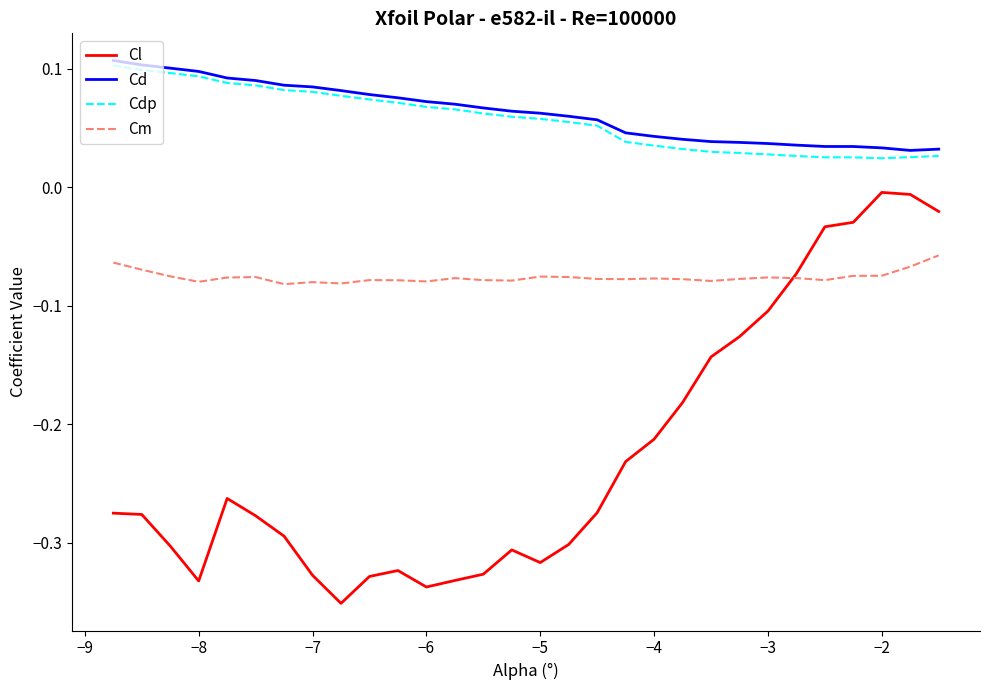

True or false: Cdp and Cd cross at least once.

False